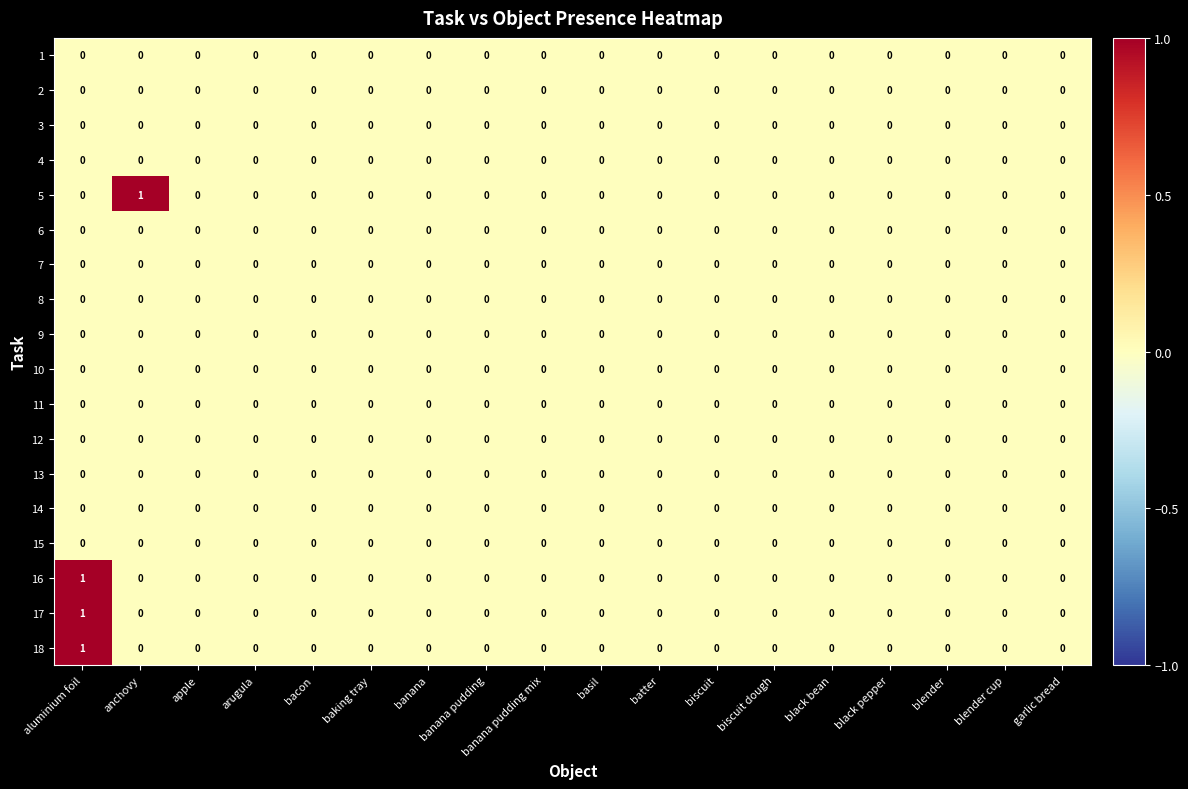

True or false: 1 has a value of 0 at batter.

True